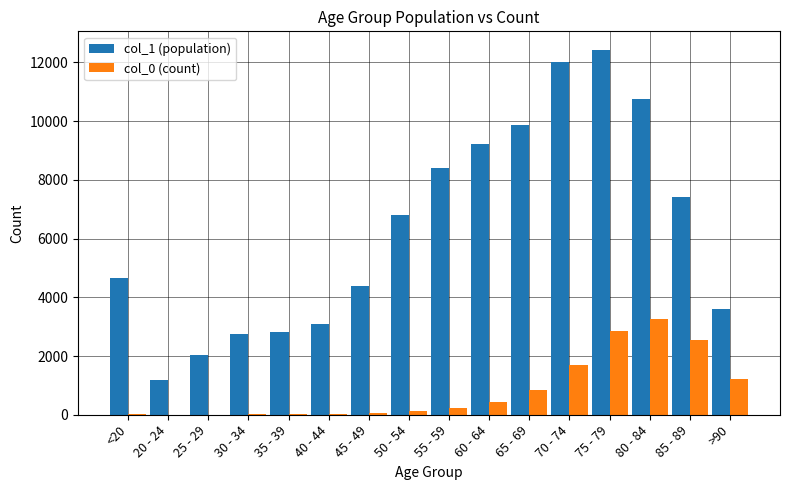

Which series changed the most between 60 - 64 and >90?

col_1 (population)